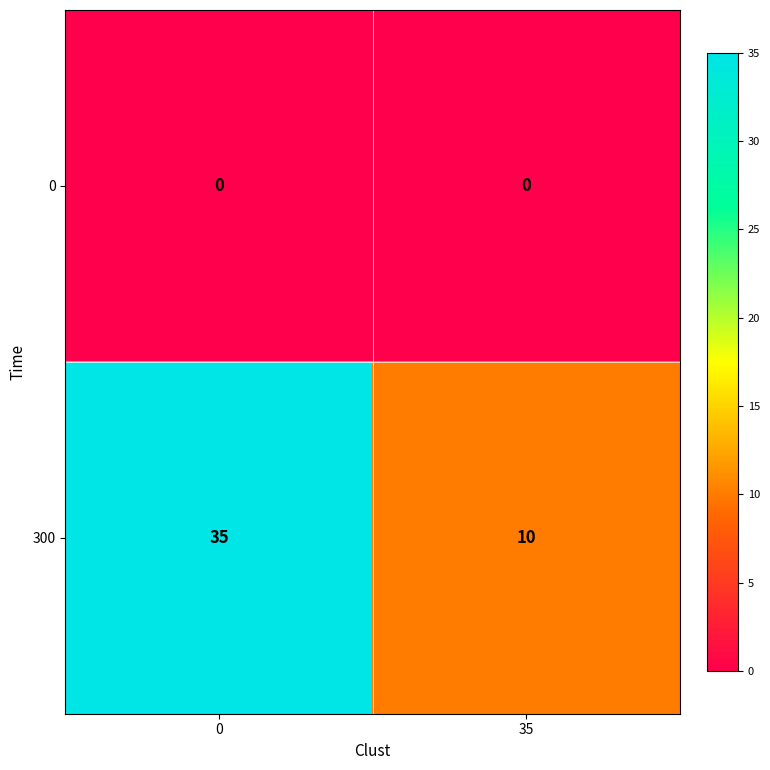

The 300 series shows 4 at 35. True or false?

False